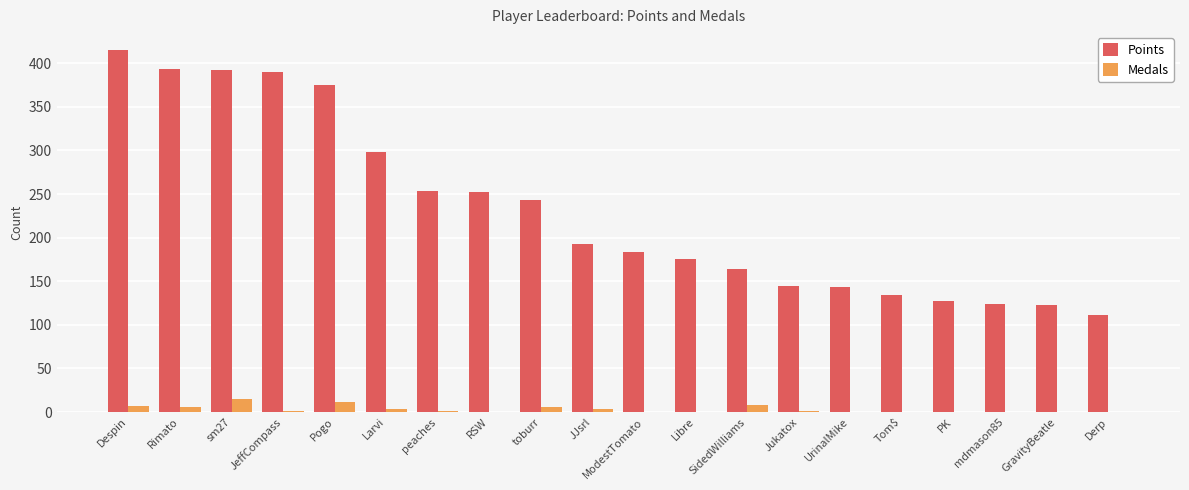

At which category is the sum across all series the highest?

Despin